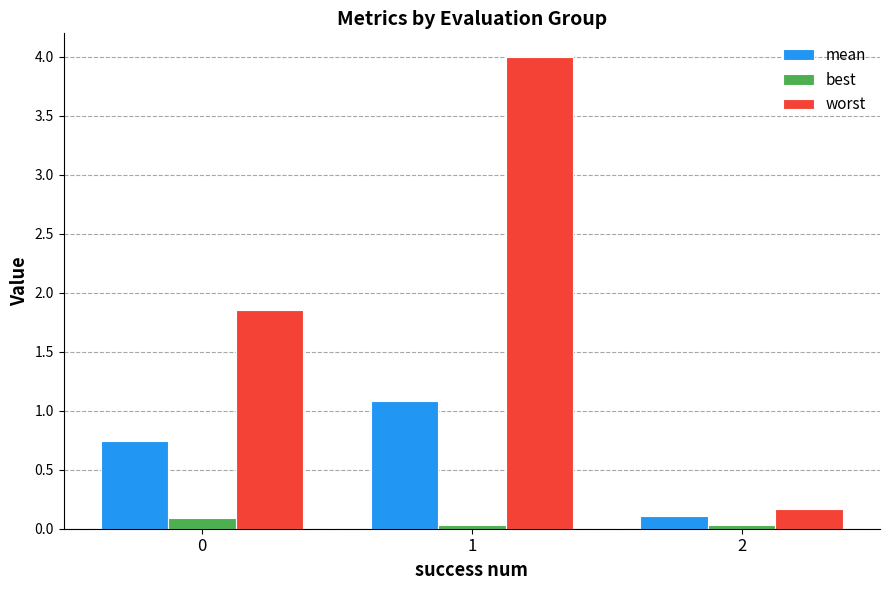

At how many categories does at least one series exceed 3?

1